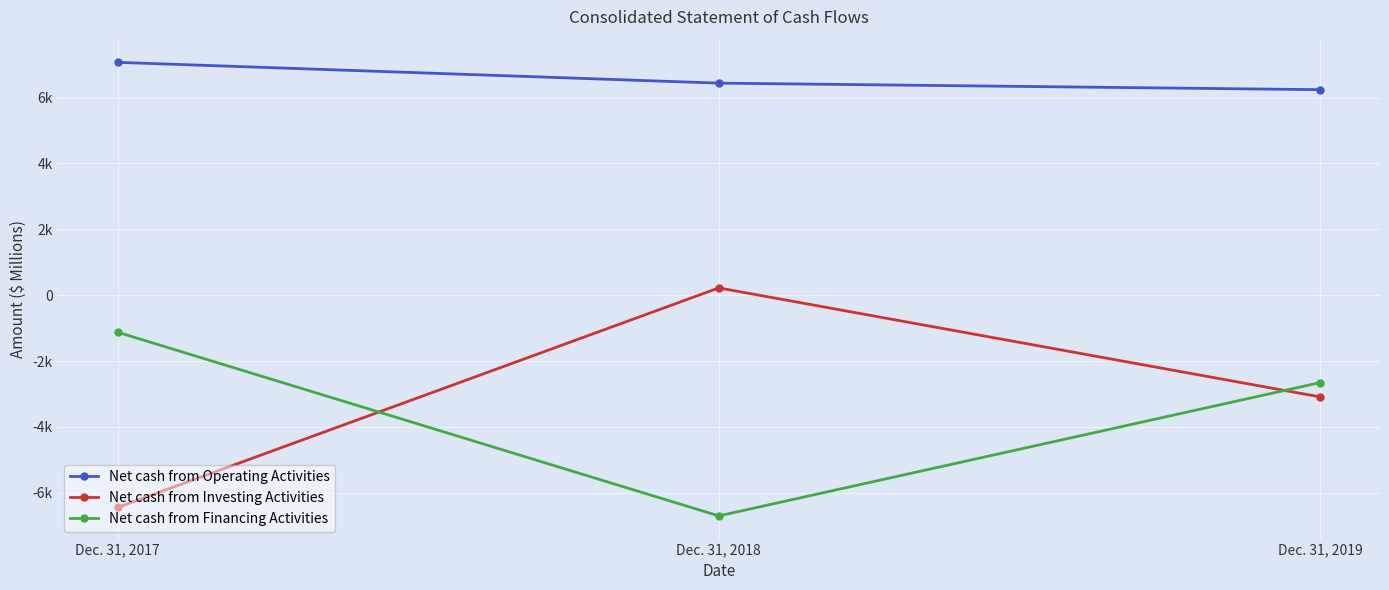

Reading left to right, transcribe all the data shown in this chart.

Net cash from Operating Activities: Dec. 31, 2017=7070	Dec. 31, 2018=6439	Dec. 31, 2019=6240
Net cash from Investing Activities: Dec. 31, 2017=-6444	Dec. 31, 2018=222	Dec. 31, 2019=-3086
Net cash from Financing Activities: Dec. 31, 2017=-1124	Dec. 31, 2018=-6701	Dec. 31, 2019=-2655